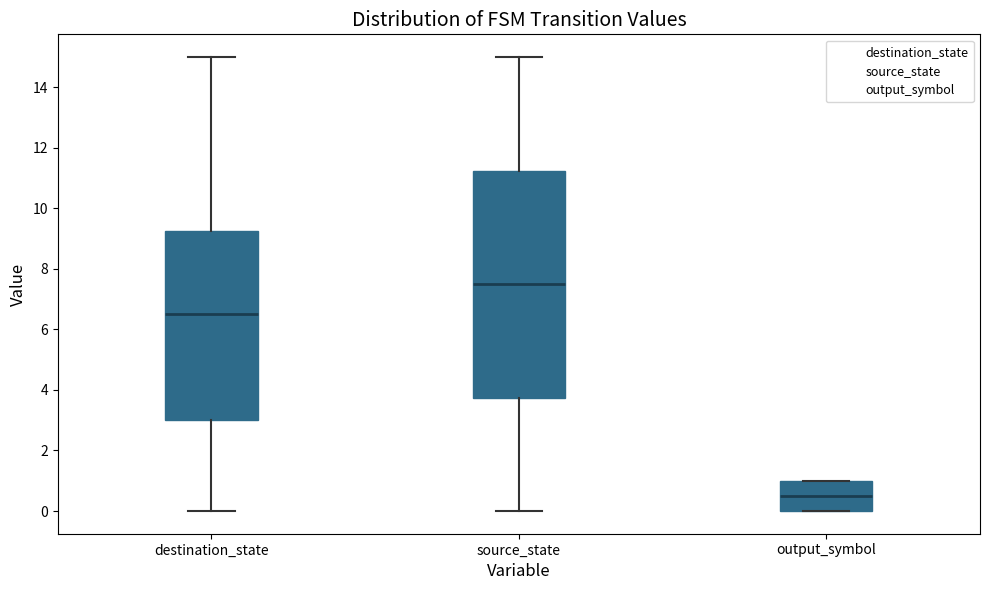

Which box's median line is the highest?

source_state